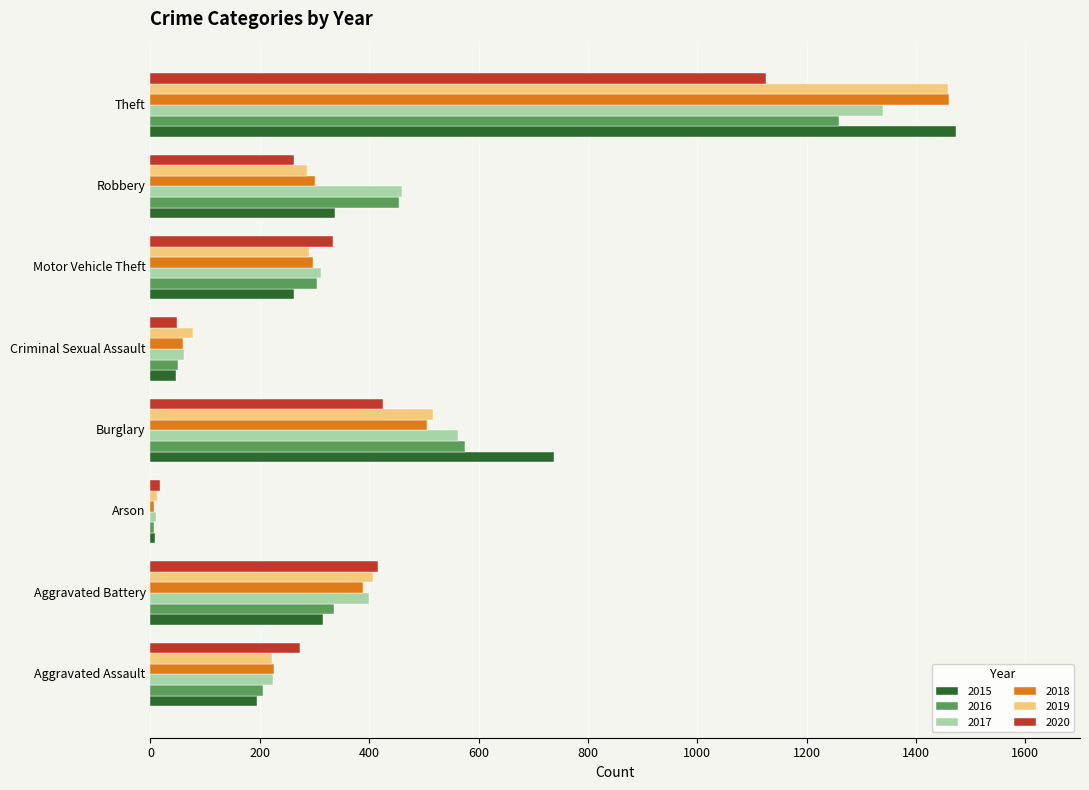

At how many categories does at least one series exceed 404?

4